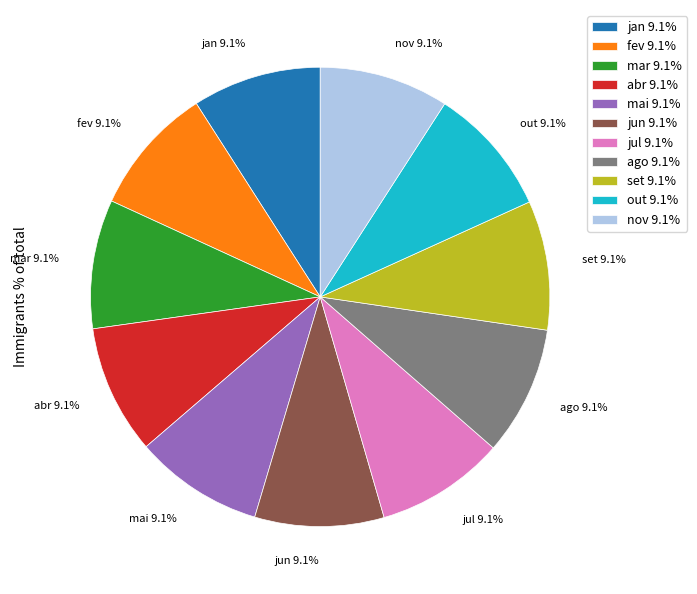

Approximately how many times larger is the value at mar compared to set?

1.0